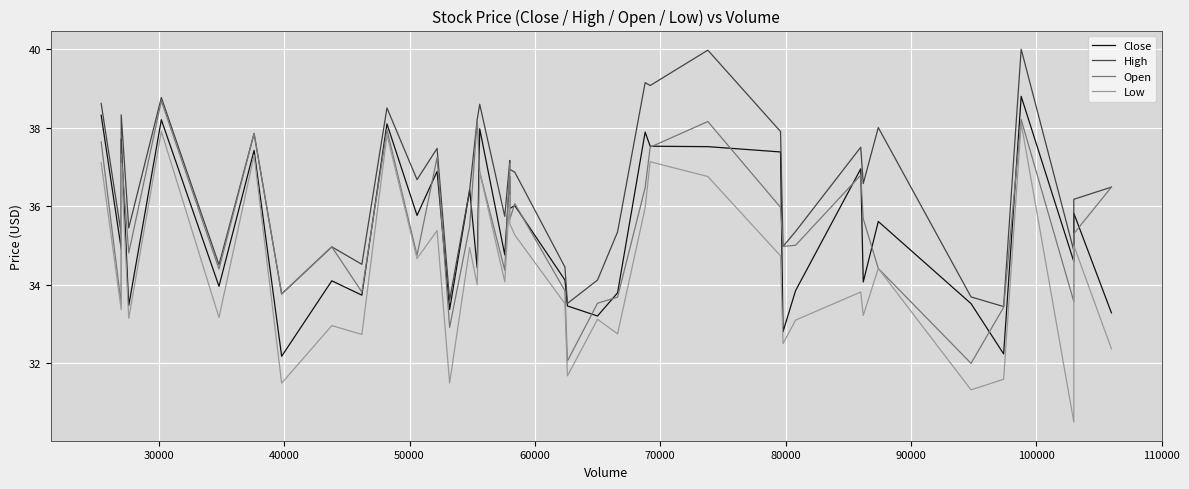

Which series has the largest range (max minus min)?

Low